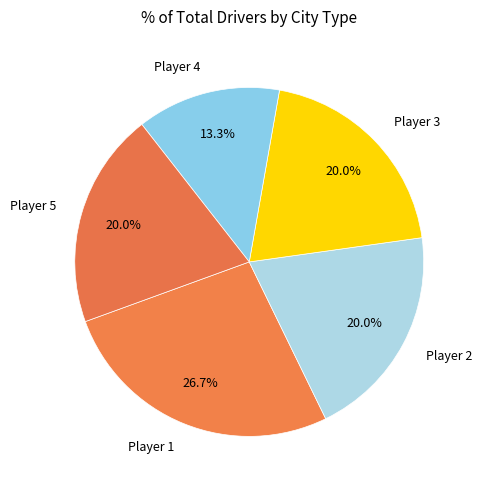

What percentage is NOT represented by Player 4?

86.7%